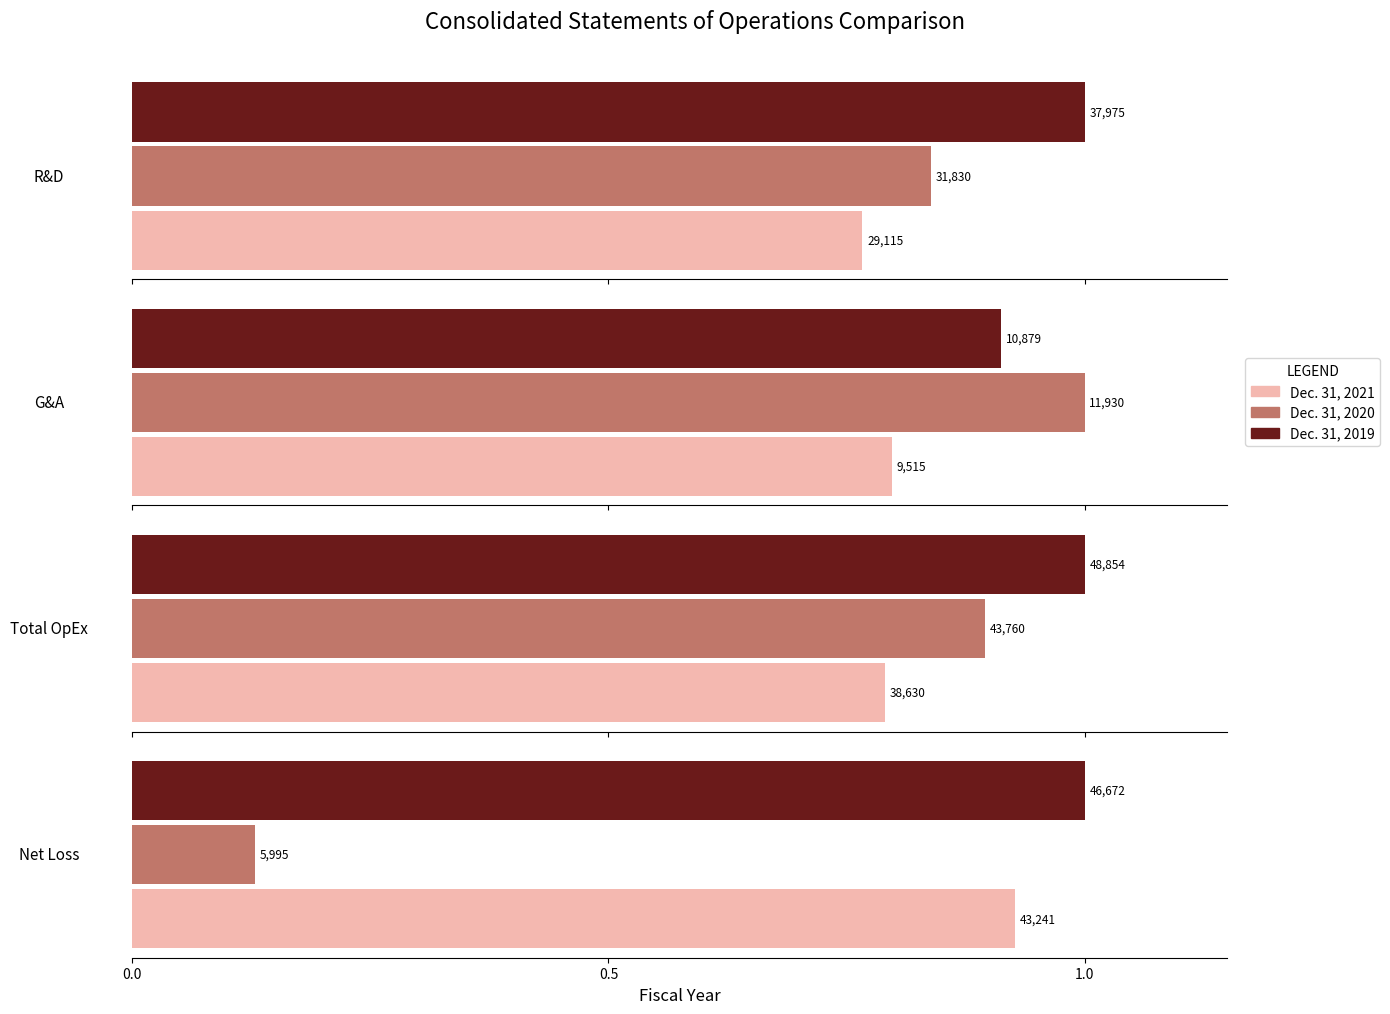

What are all the series names shown in the legend?

Dec. 31, 2021, Dec. 31, 2020, Dec. 31, 2019